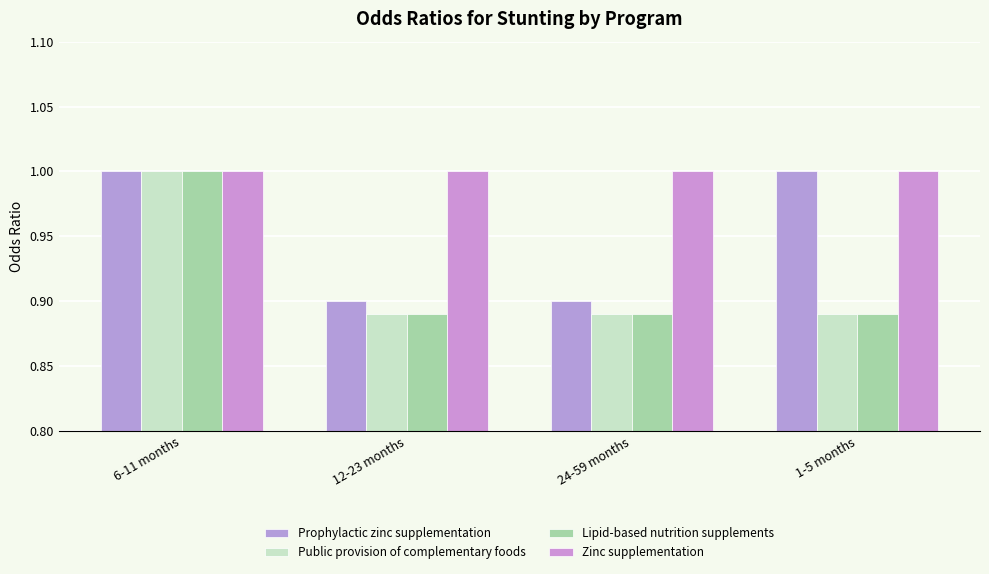

Is it true that Zinc supplementation equals 1.3 at 1-5 months?

False